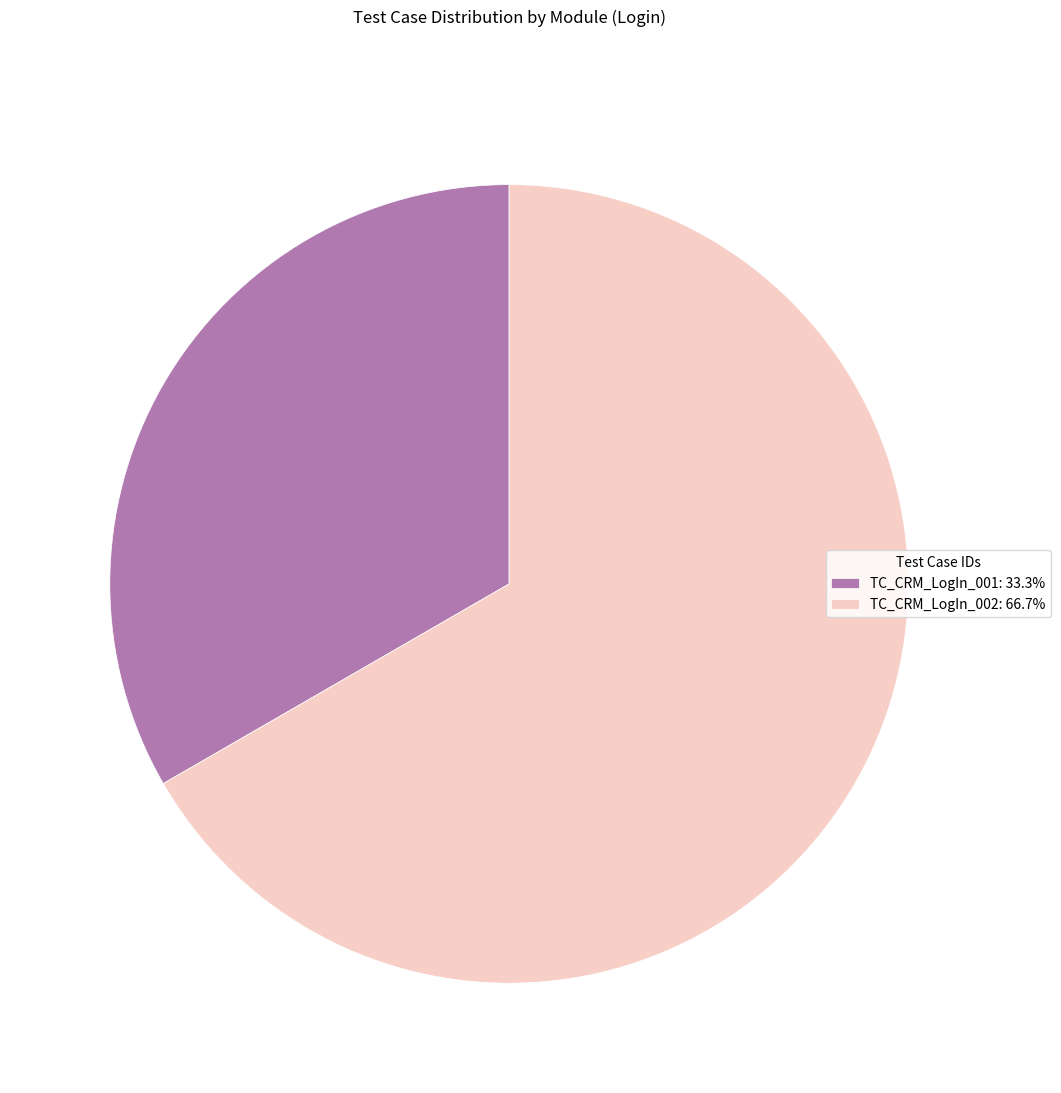

Do TC_CRM_LogIn_001: 33.3% and TC_CRM_LogIn_002: 66.7% together represent more than half of the pie?

Yes